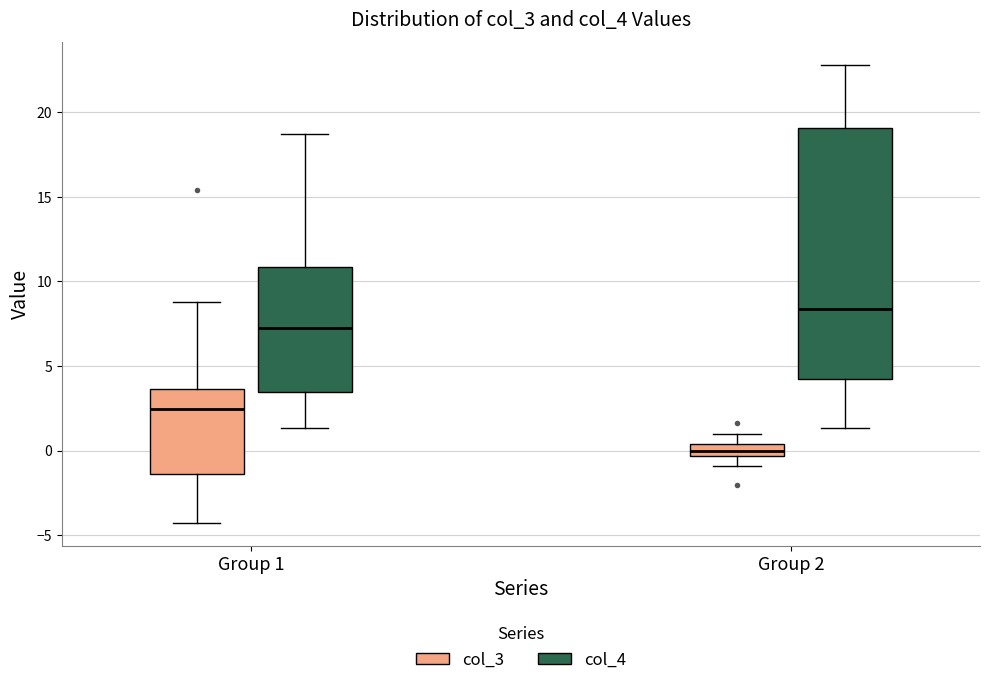

Where is the upper edge of the box for Group 2 (col_3) on the y-axis? The values are not printed on the chart, so give them approximately, as read against the axis.

0.5